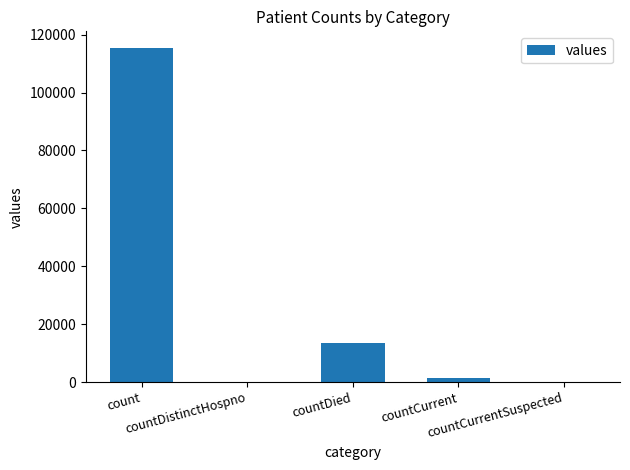

What is the greatest value displayed?

115379